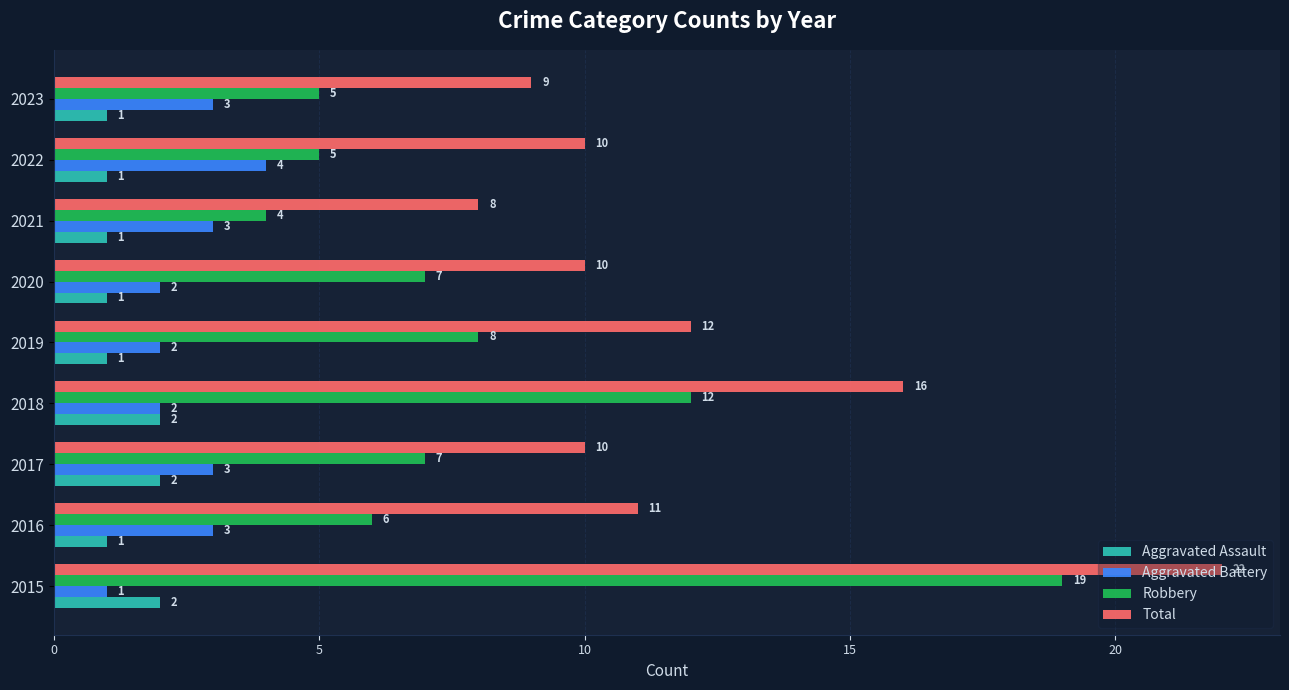

What is the difference between the maximum and second lowest values in the Total series?

13